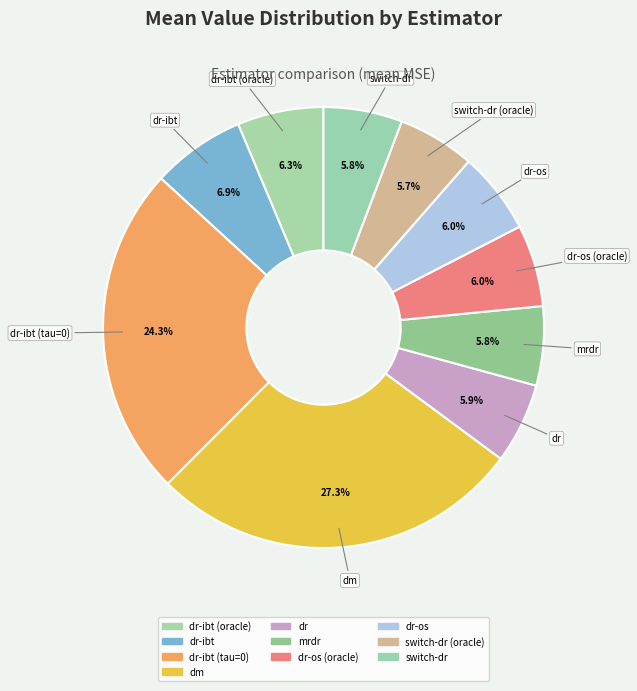

How many segments does this pie chart have?

10